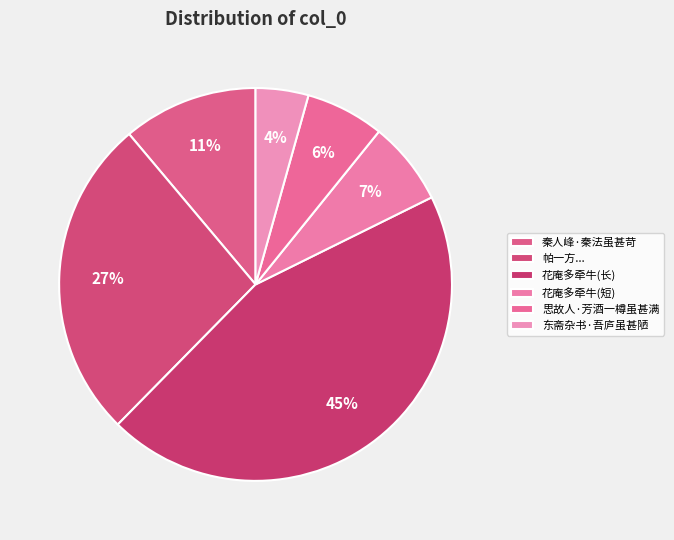

Which slice is the largest?

花庵多牵牛清晨始开日出已瘁花虽甚美而不堪留赏